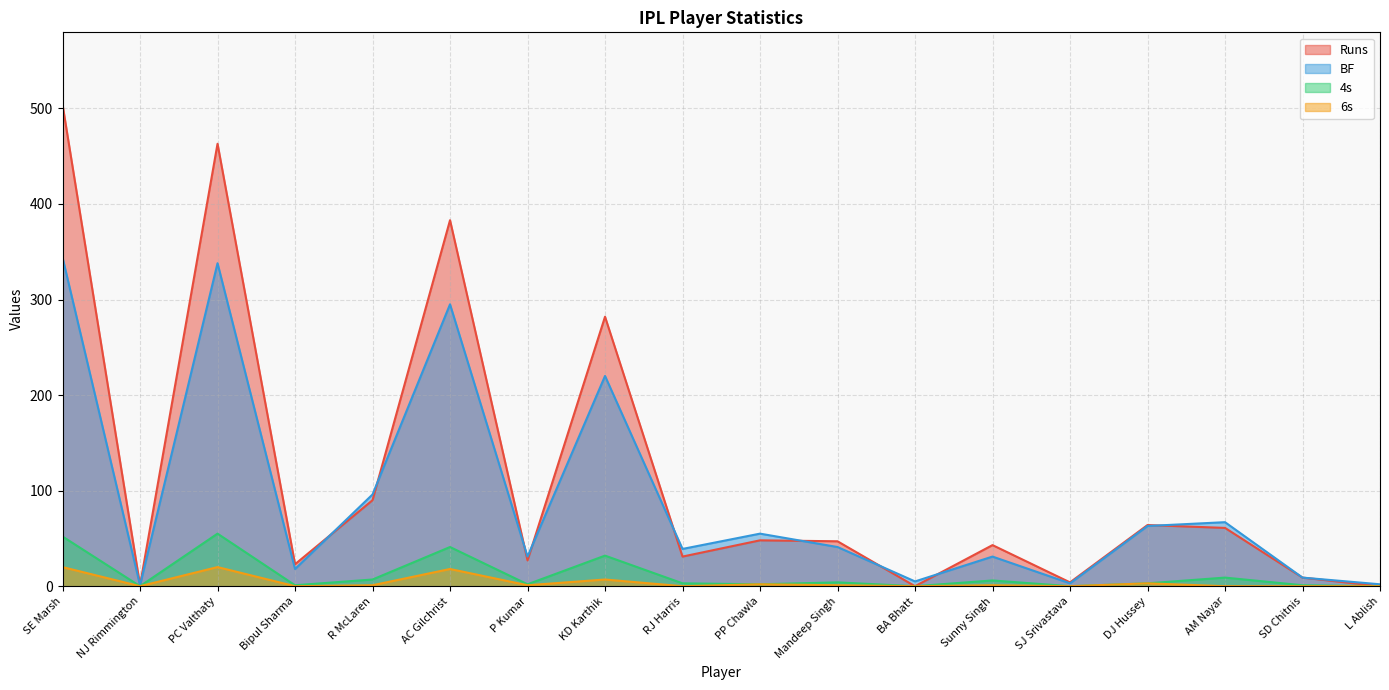

What is the total value across all series at AC Gilchrist?

737